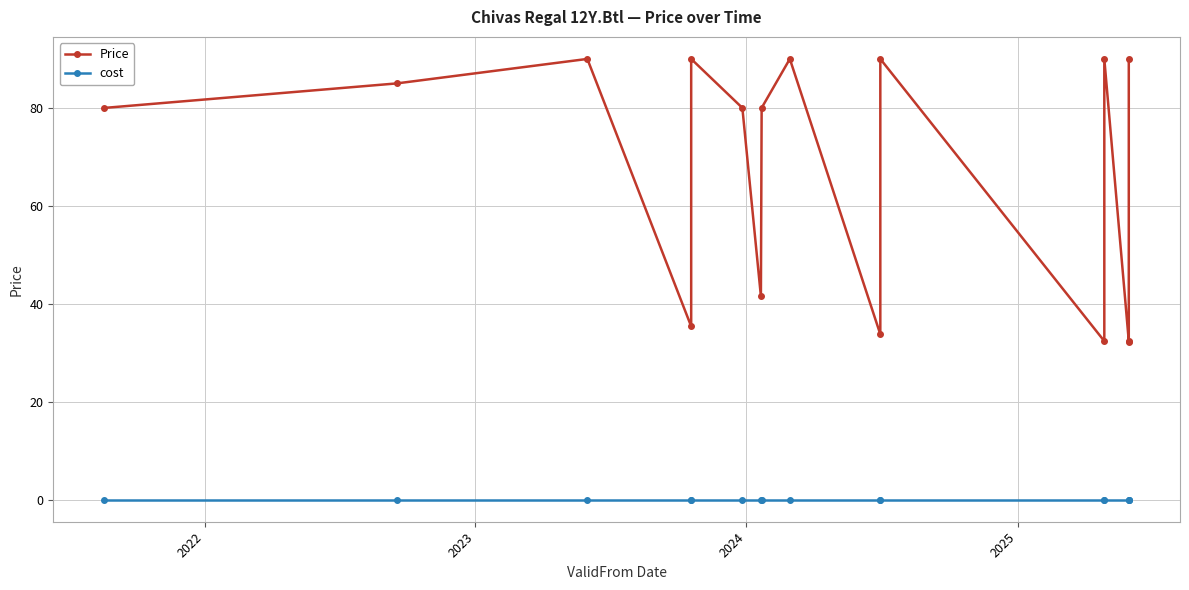

Which series has the largest total across all categories?

Price